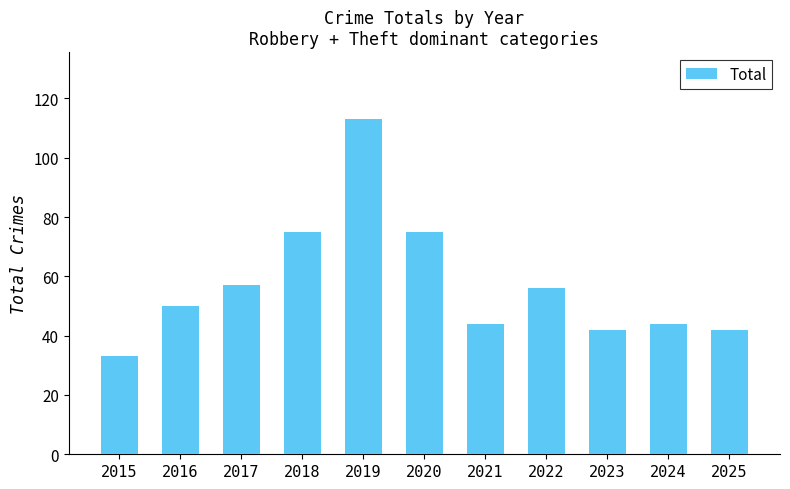

What is the value of the 6th bar from the left?

75